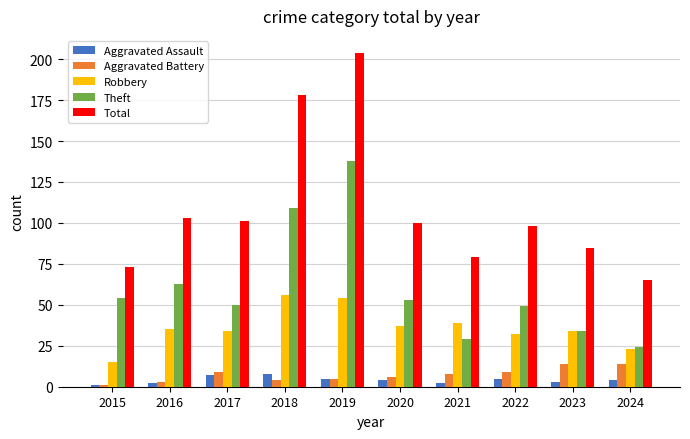

The value of Total at 2024 is 65. True or false?

True